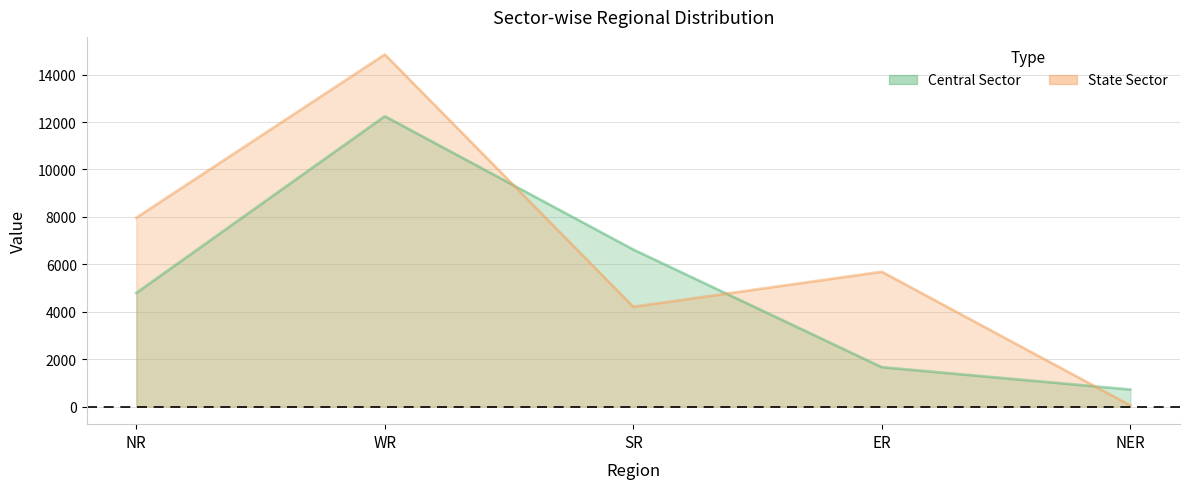

What is the label of the 3rd point from the left?

SR